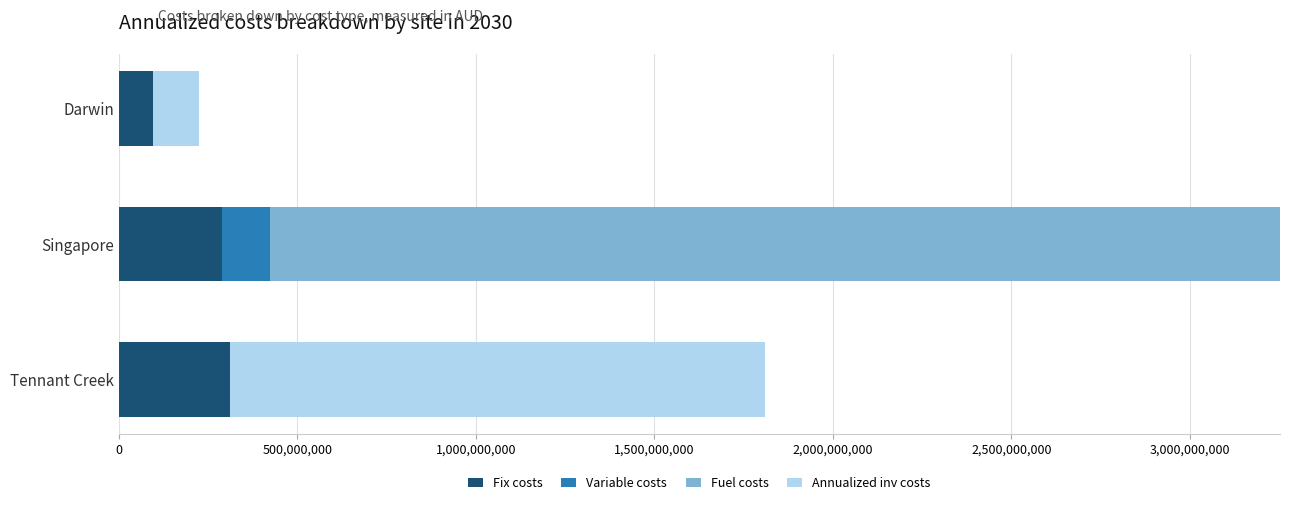

How many distinct data groups are displayed?

4